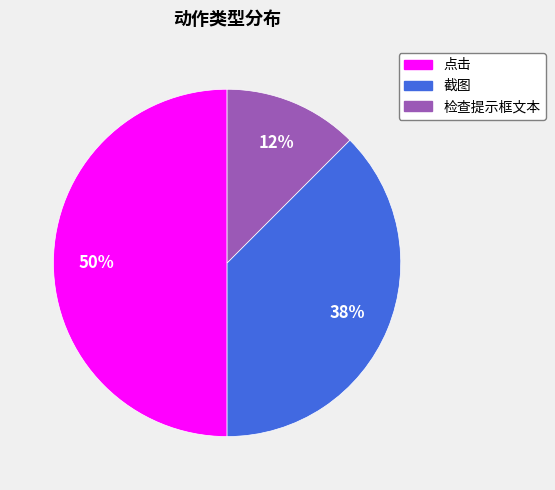

To the nearest percent, what percentage of the pie is 点击?

50%